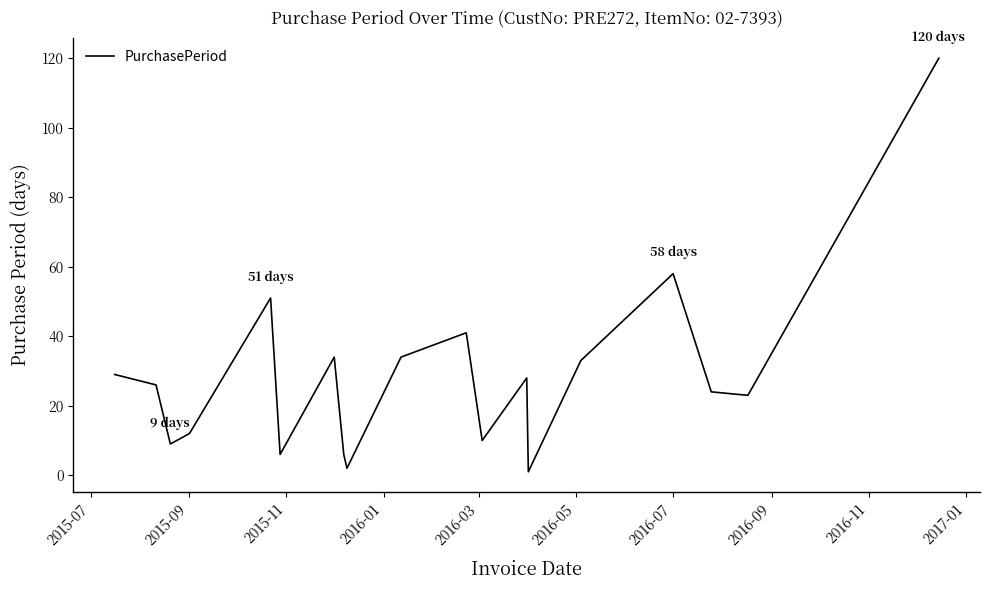

What is the maximum value shown in the chart?

120